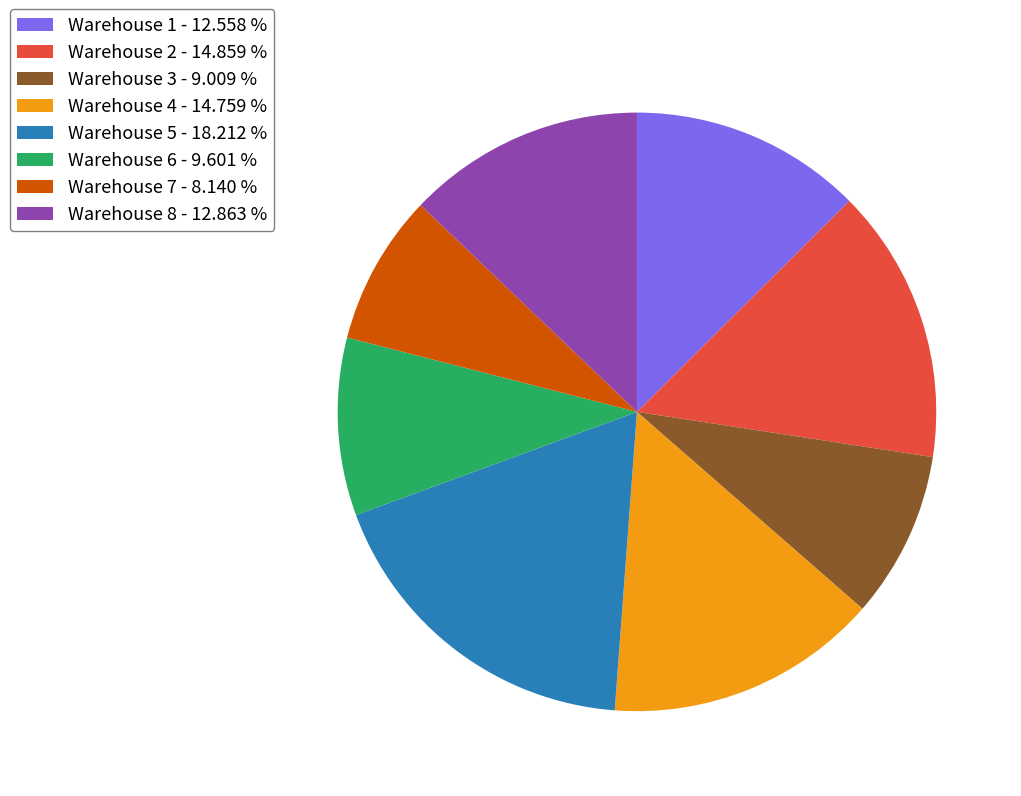

What is the ratio of the value at Warehouse 2 - 14.859 % to the value at Warehouse 1 - 12.558 %?

1.2